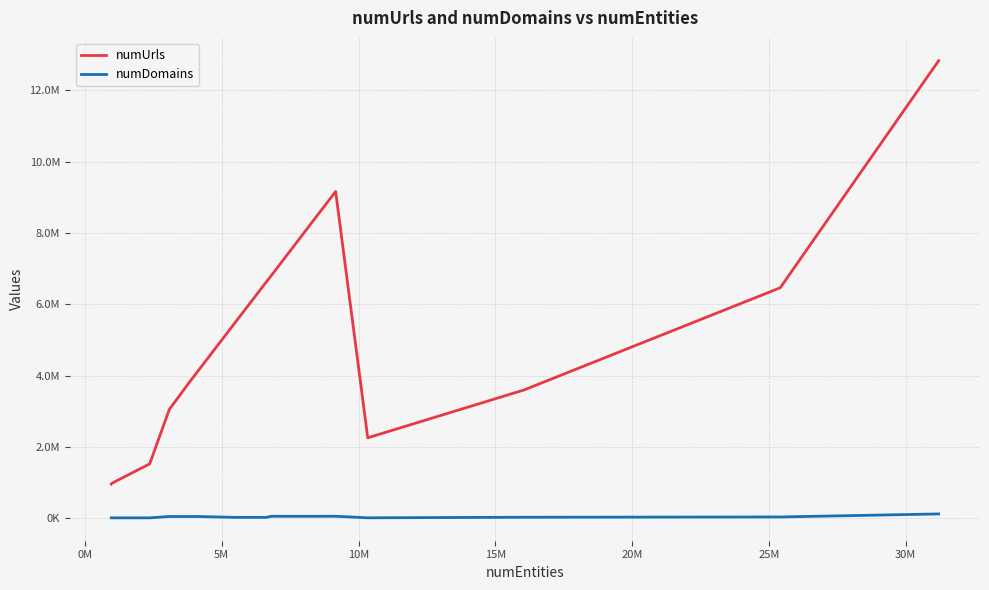

True or false: numUrls and numDomains intersect in this chart.

False